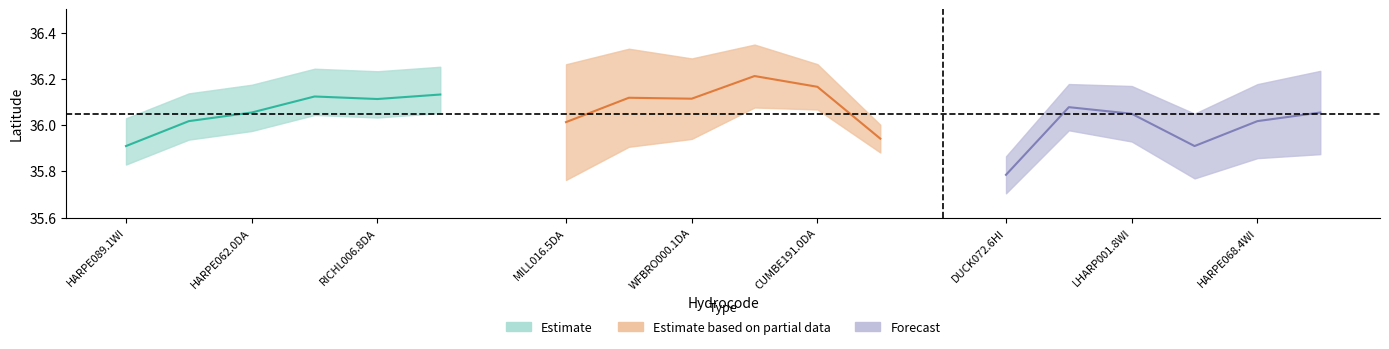

What position from the left is HARPE062.0DA?

3